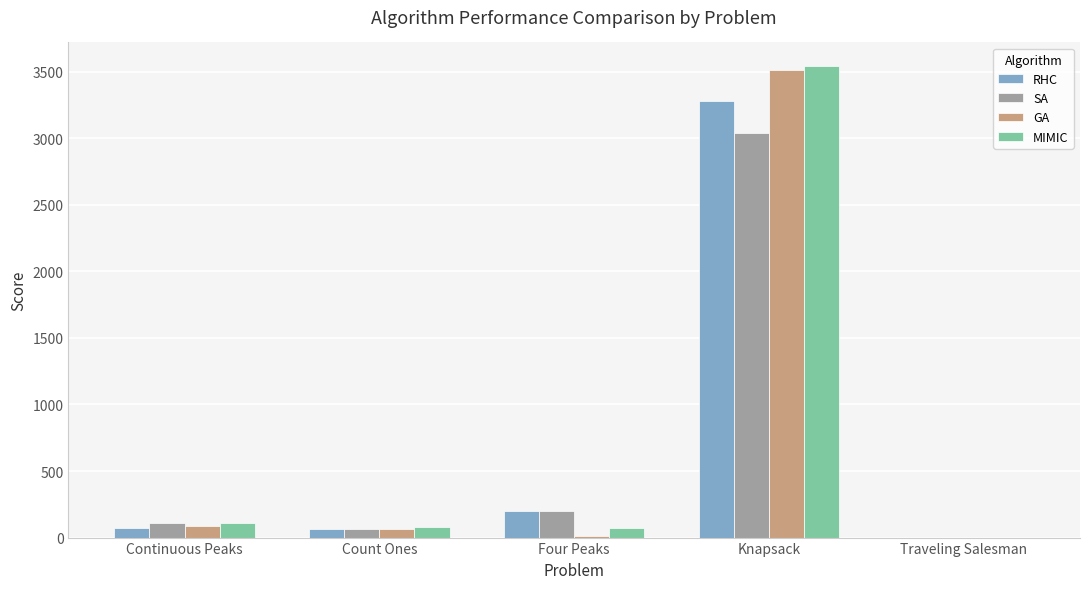

Is it true that SA equals 112.0 at Continuous Peaks?

True